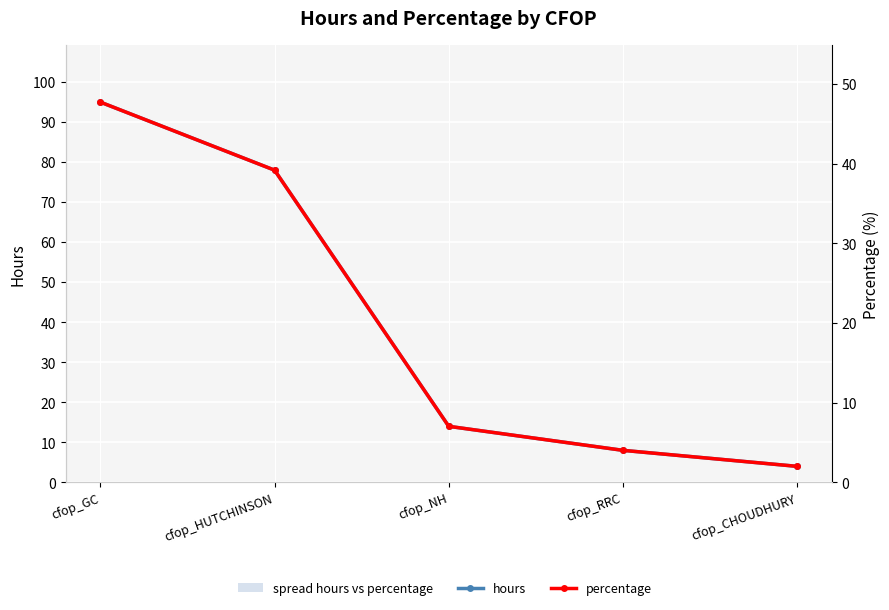

What is the label of the 5th point from the right?

cfop_GC